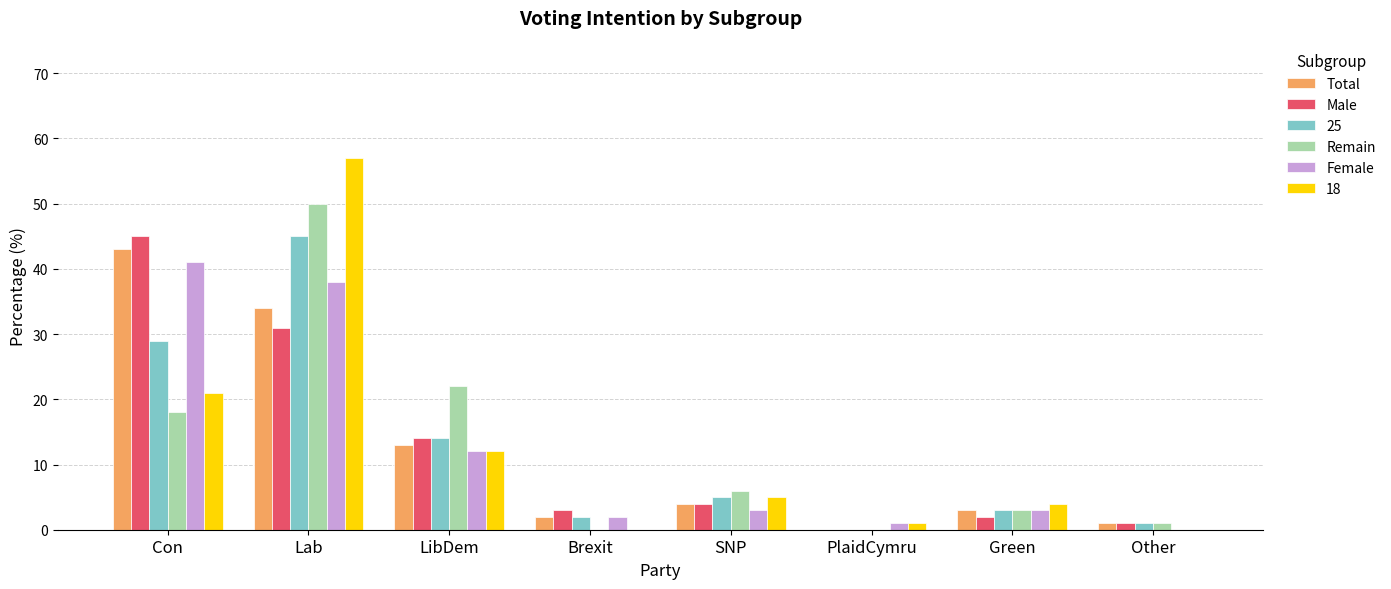

What are all the series names shown in the legend?

Total, Male, 25, Remain, Female, 18